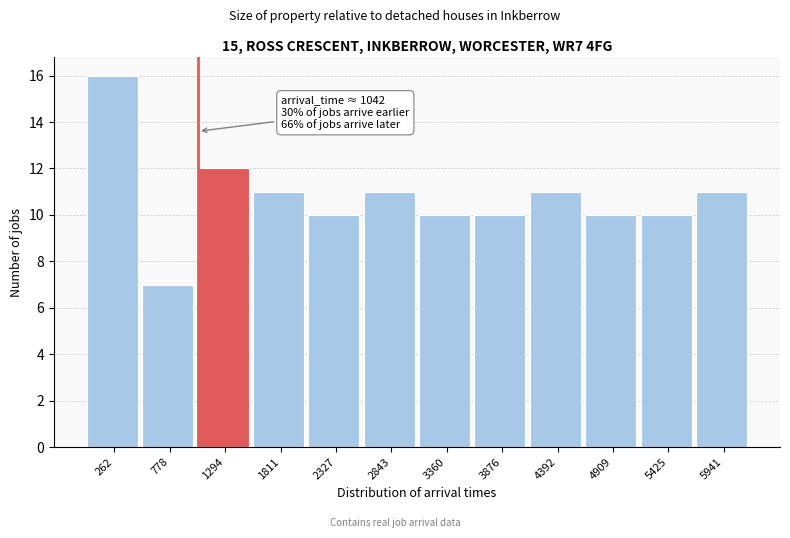

Which range on the x-axis has the tallest bar?

0 to 500